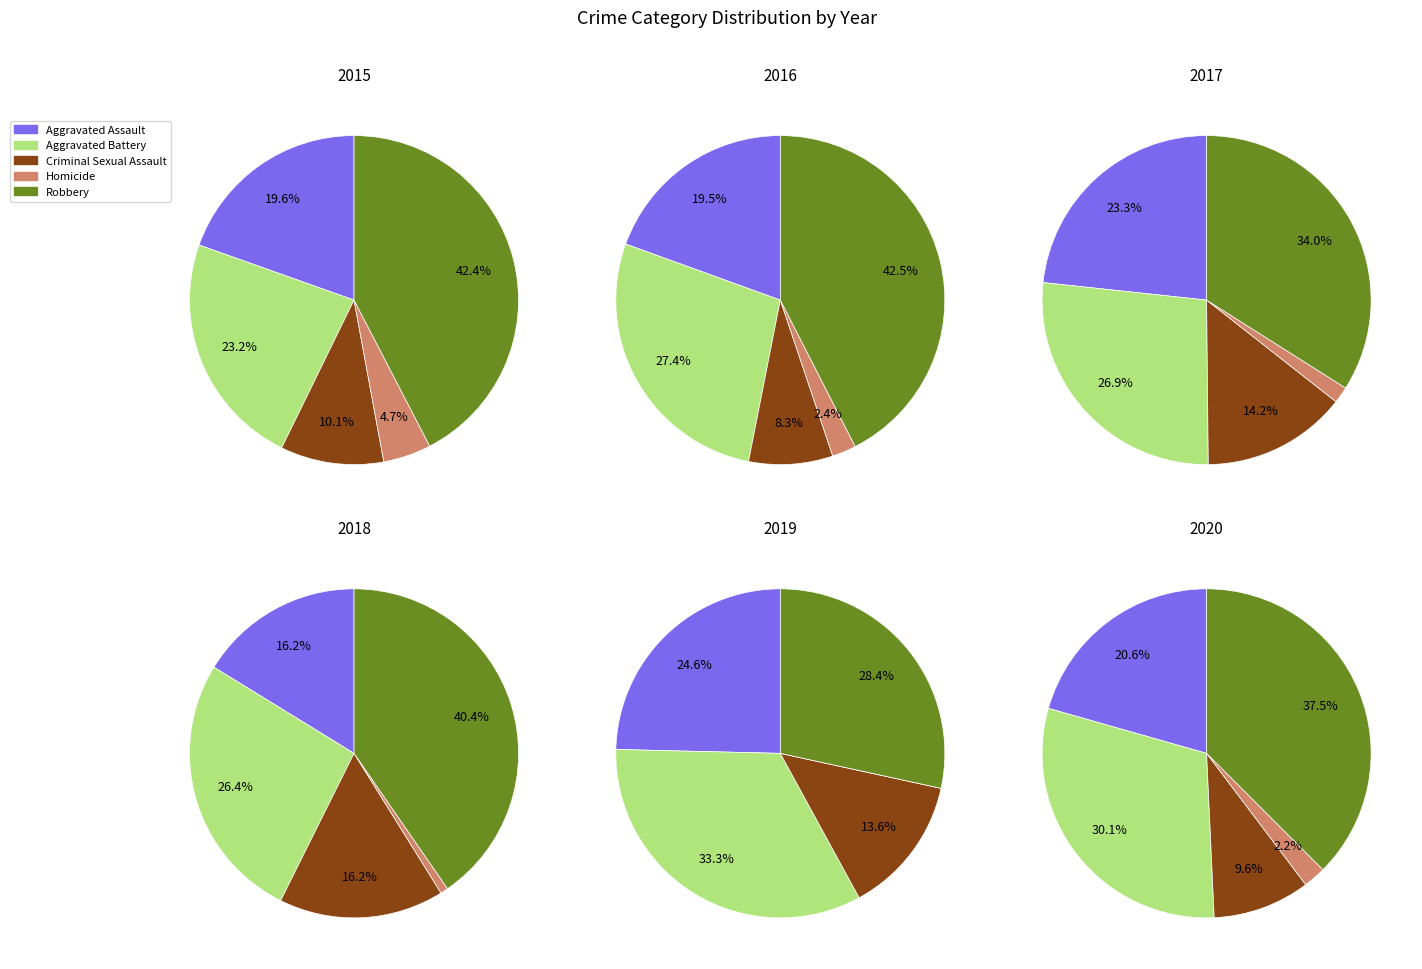

Which slice is the smallest?

4